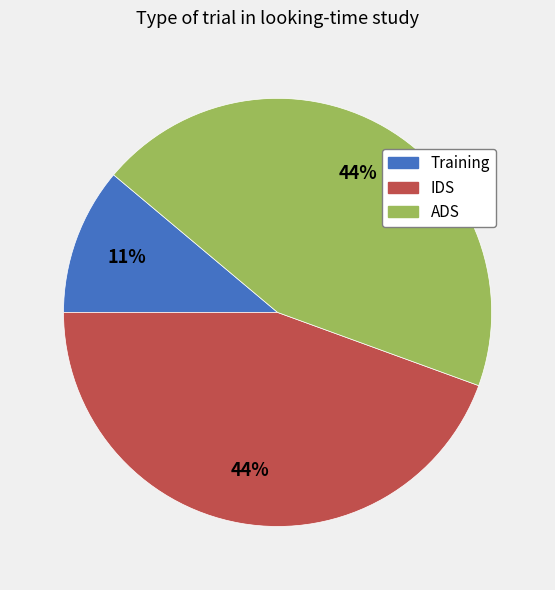

Which category has the smallest portion of the pie?

Training